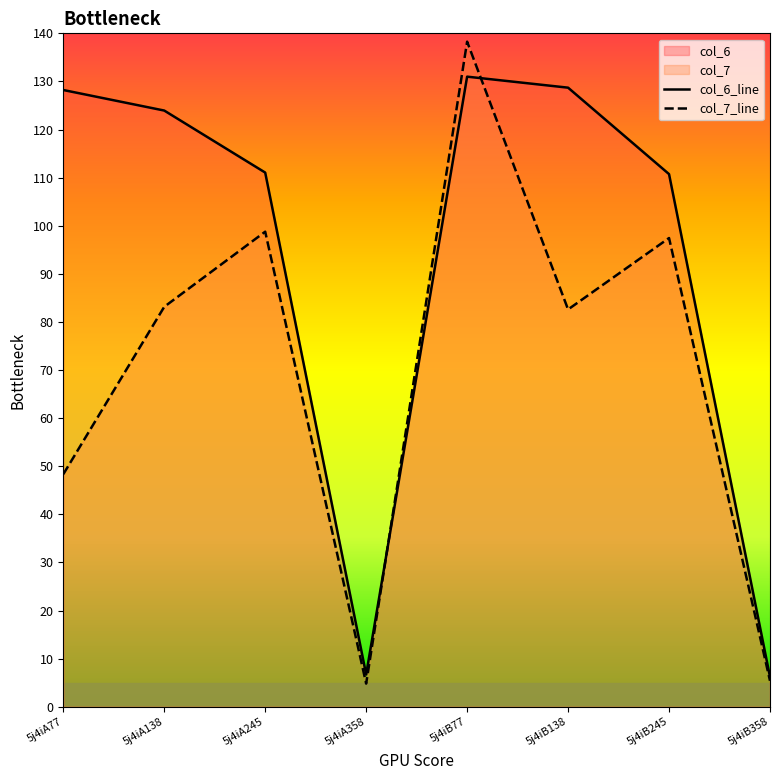

What is the difference between the second highest and second lowest values in the col_7_line series?

93.4